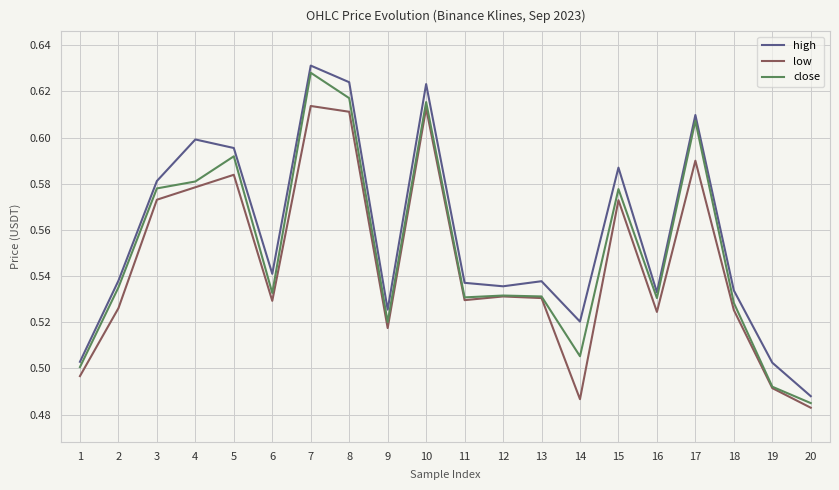

How many lines are shown in the chart?

3